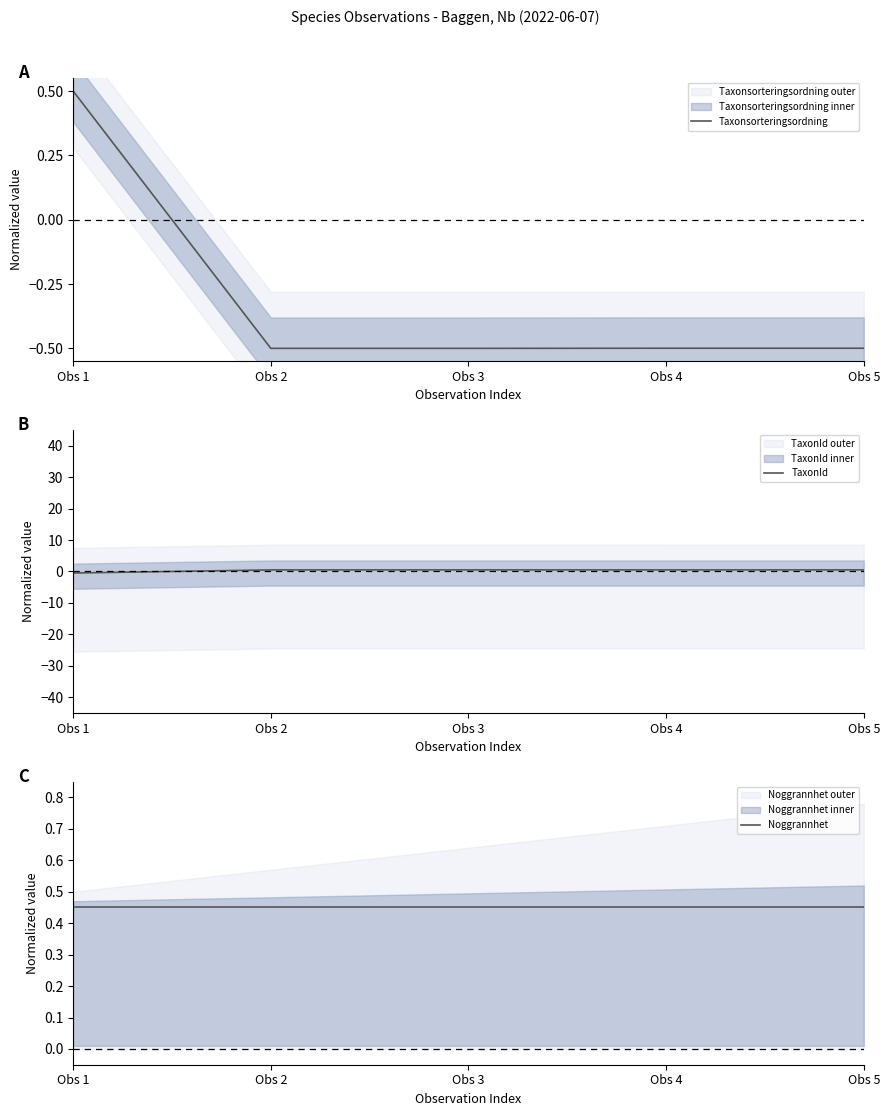

What are all the series names shown in the legend?

Taxonsorteringsordning, TaxonId, Noggrannhet